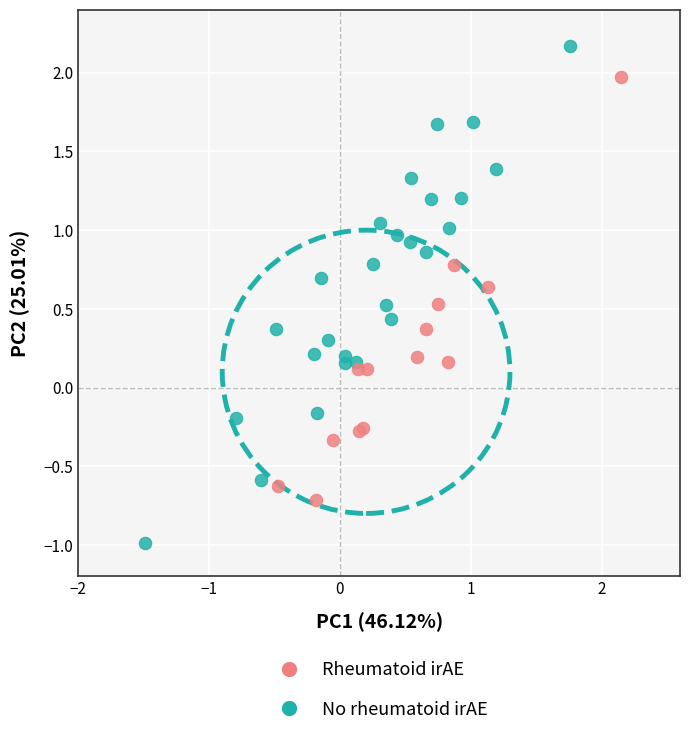

Which series contains the highest Y value?

No rheumatoid irAE